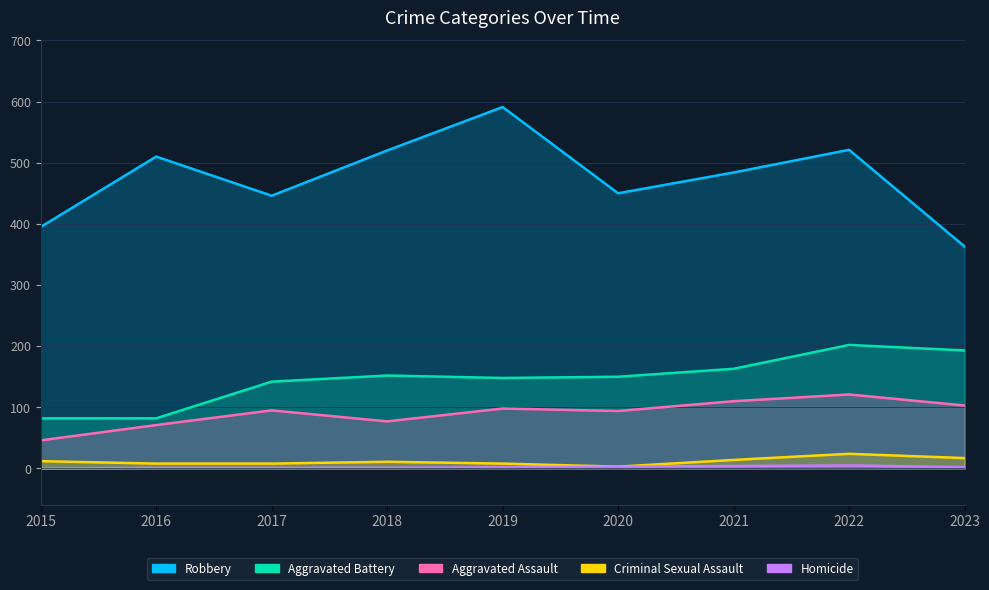

Which category has the lowest value in the Criminal Sexual Assault series?

2020